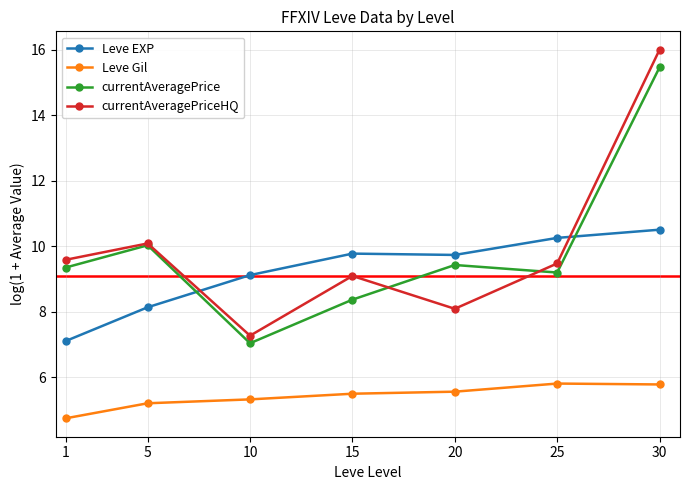

What is the difference between the currentAveragePrice values at 20 and 10?

2.4